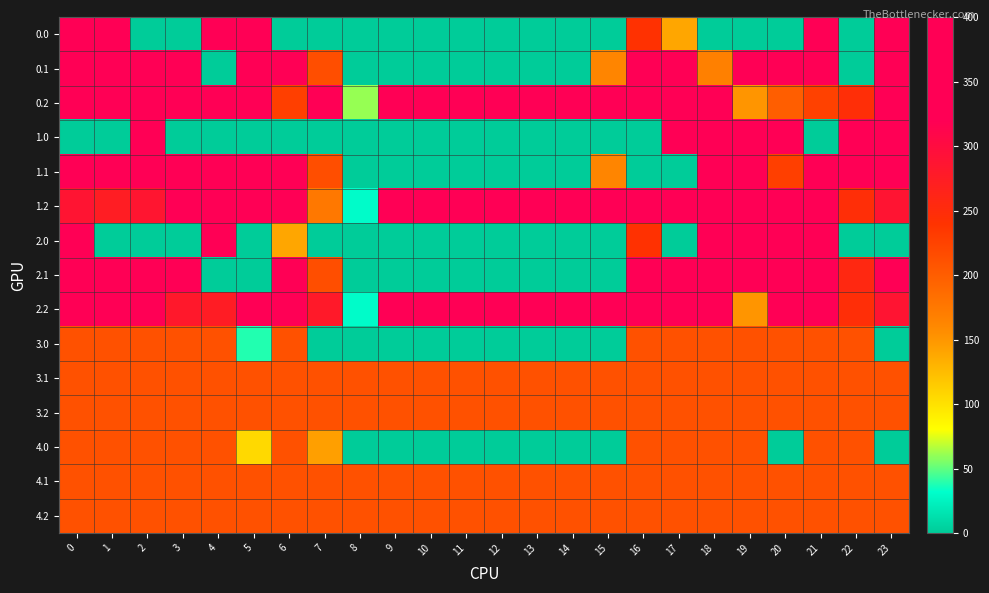

At 0, list the series in order from largest to smallest.

0.0, 0.2, 2.0, 2.2, 0.1, 1.1, 2.1, 1.2, 3.0, 3.1, 3.2, 4.0, 4.1, 4.2, 1.0